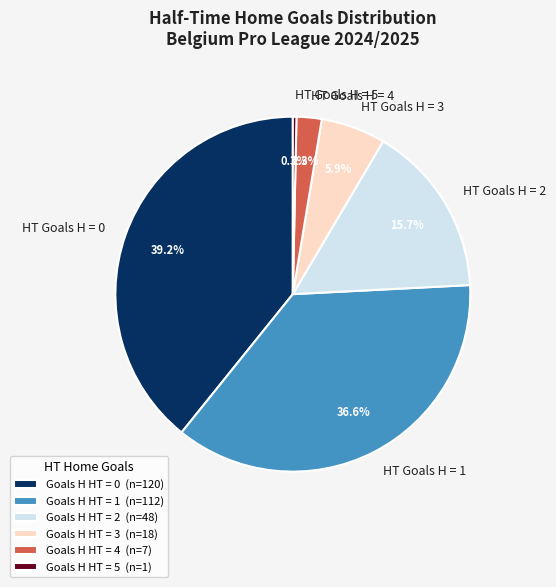

What percentage is NOT represented by HT Goals H = 5?

99.7%